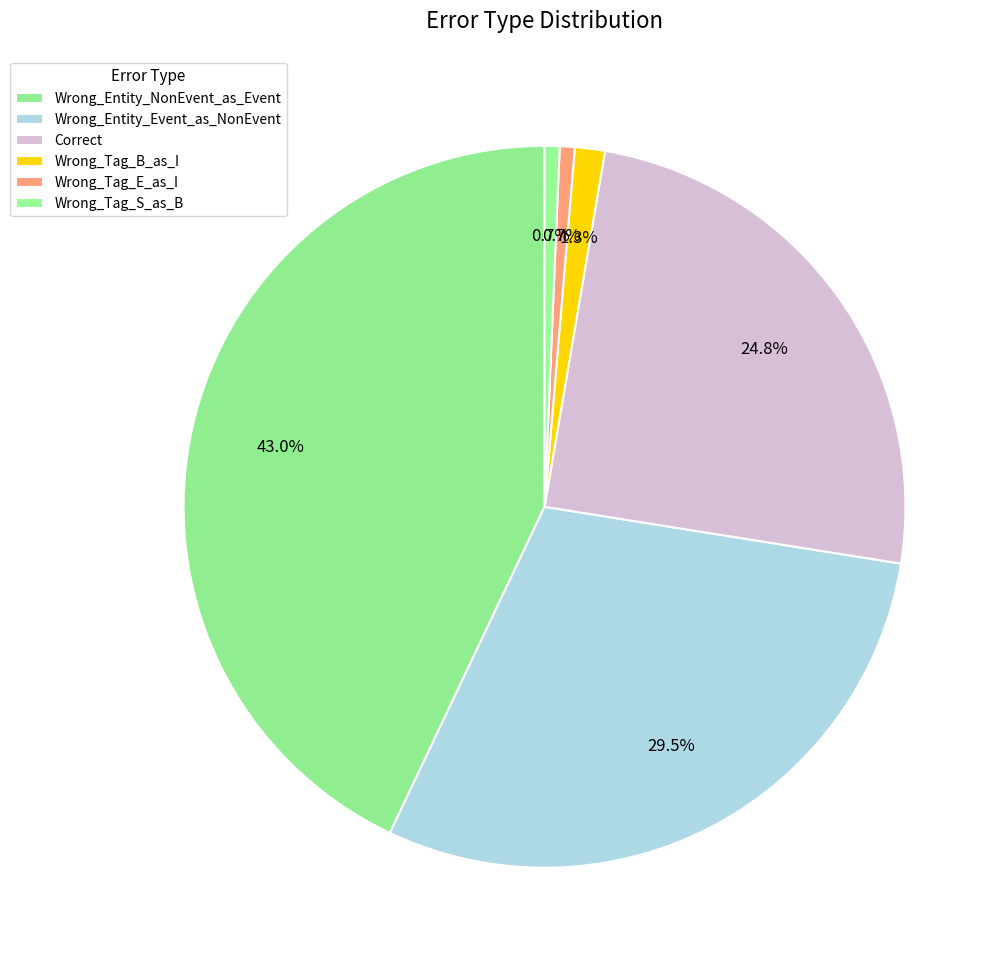

How many segments does this pie chart have?

6